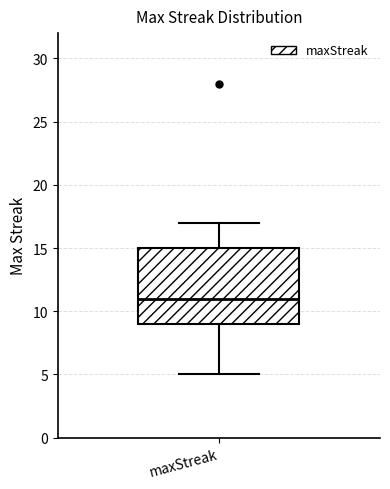

Transcribe this box plot: give where the median line is, the range the box spans, and where the two whiskers end, as read against the y-axis. The values are not printed on the chart, so give them approximately, as read against the axis.

median 11, box 9 to 15, whiskers 5 to 17